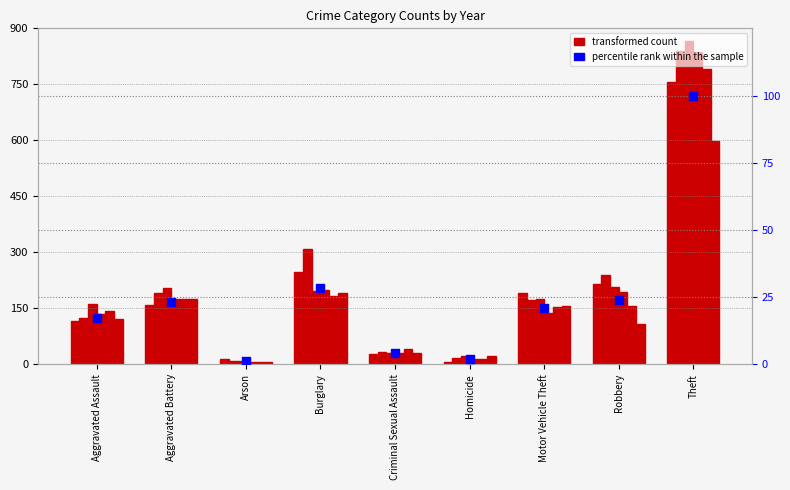

What is the ratio of the value at Arson to the value at Criminal Sexual Assault?

0.3